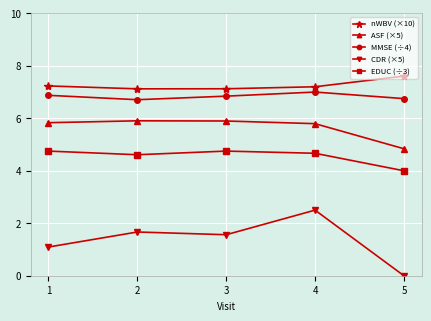

Which label corresponds to the smallest value in the chart?

5